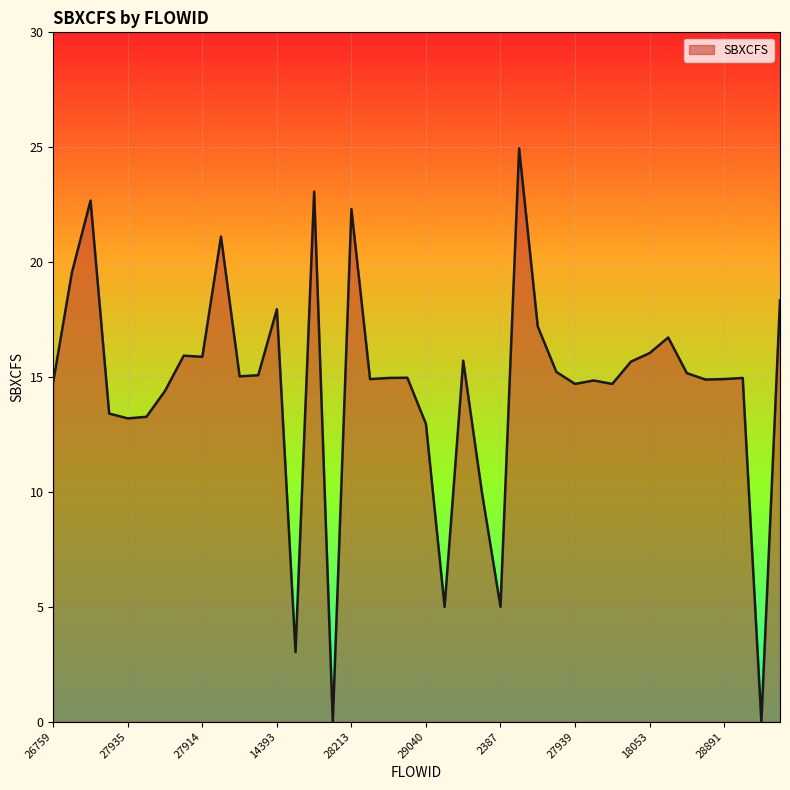

How many lines are shown in the chart?

1